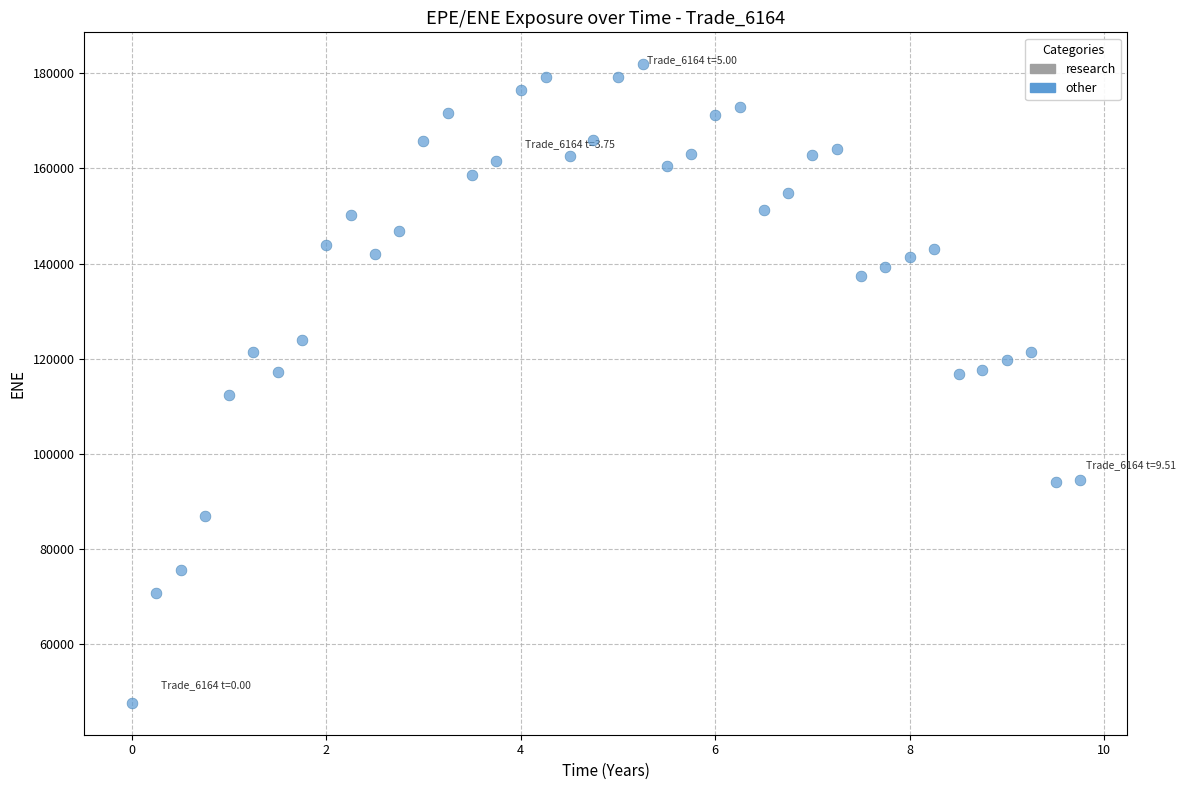

What is the range of Y values (max minus min)?

134226.7